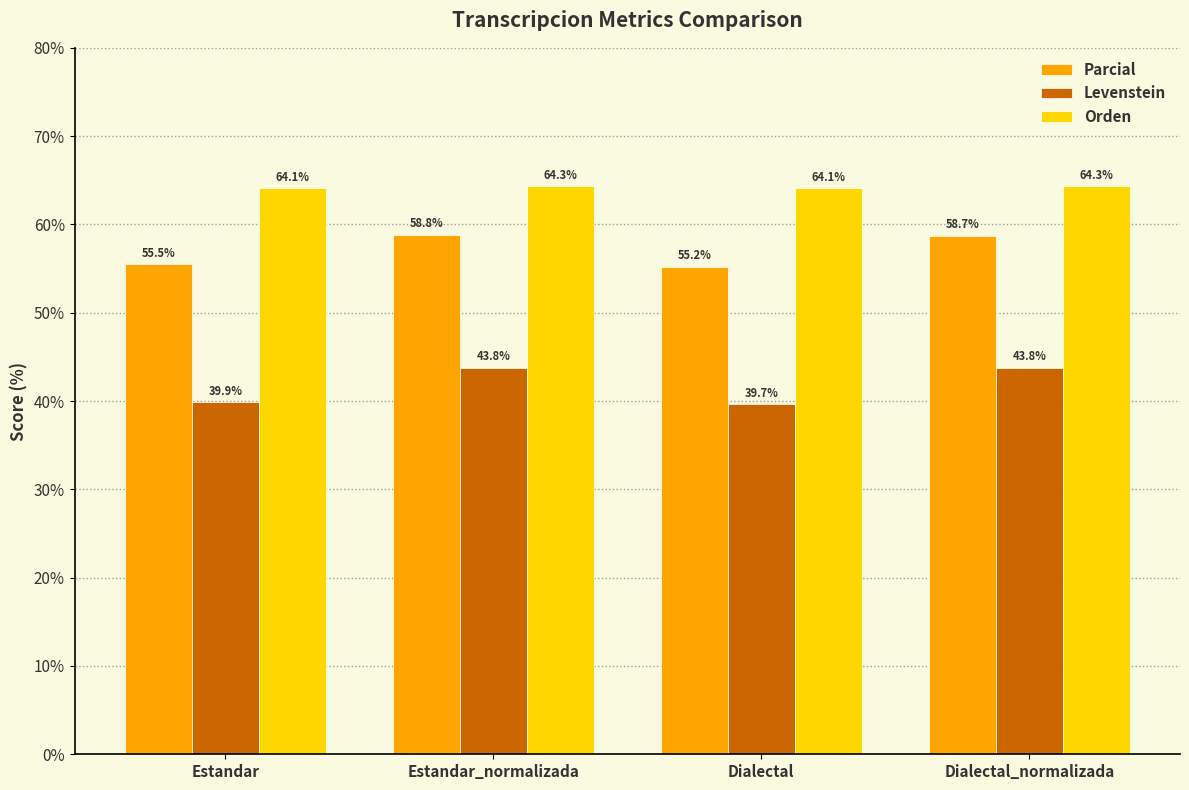

Read the Parcial value at Dialectal.

55.2